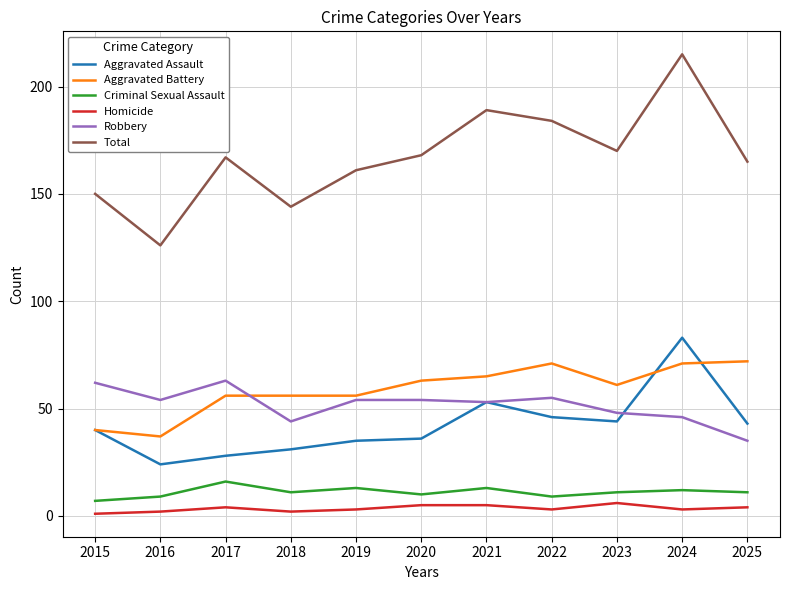

What is the greatest value displayed?

215